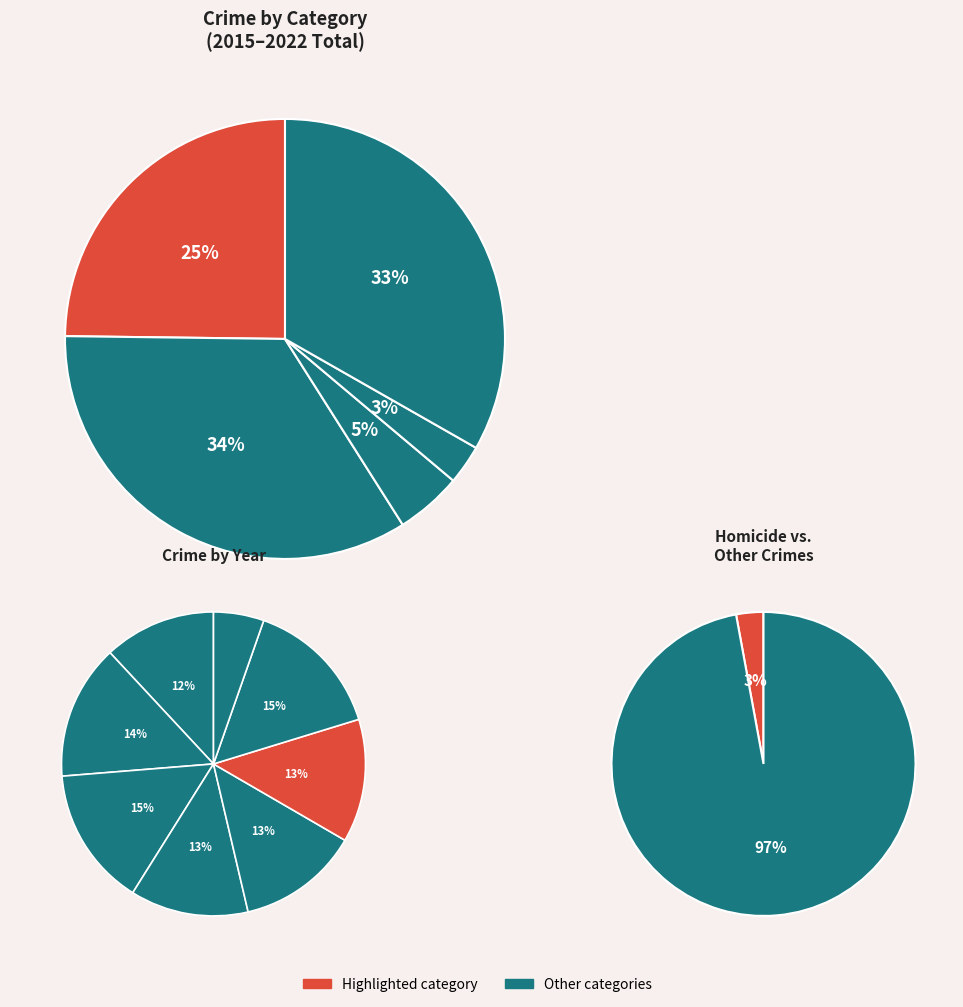

The 7 slice represents 1% of the pie. True or false?

False